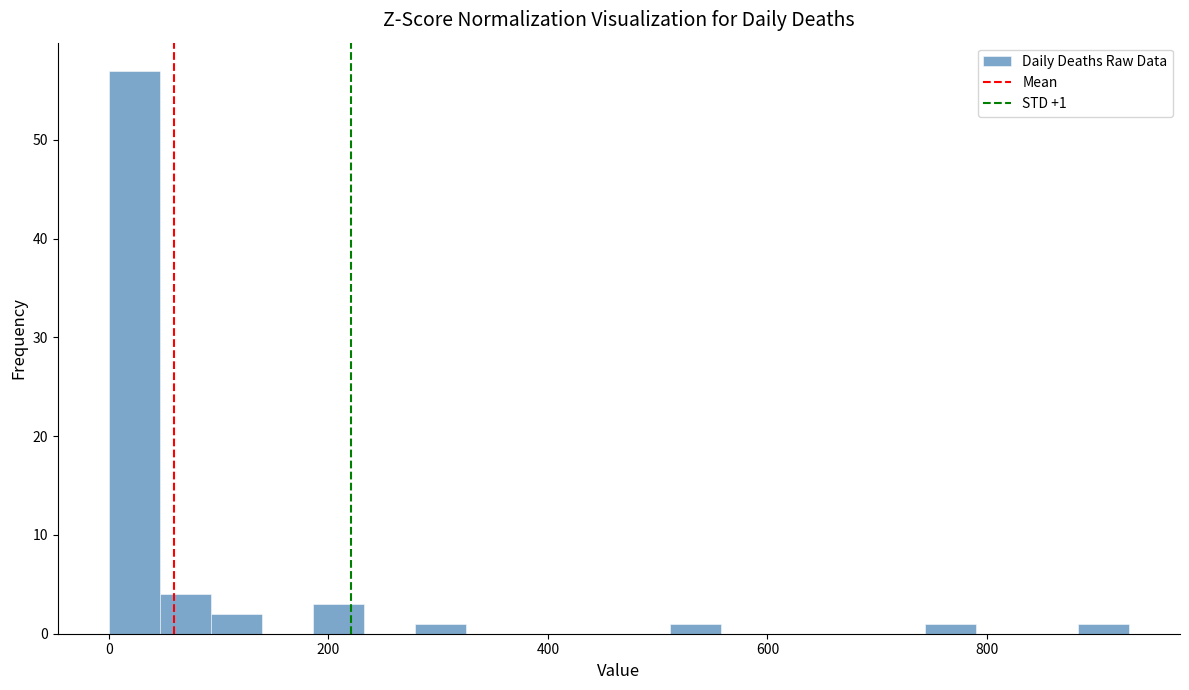

Read against the x-axis, roughly where is the centre of the tallest bar?

20